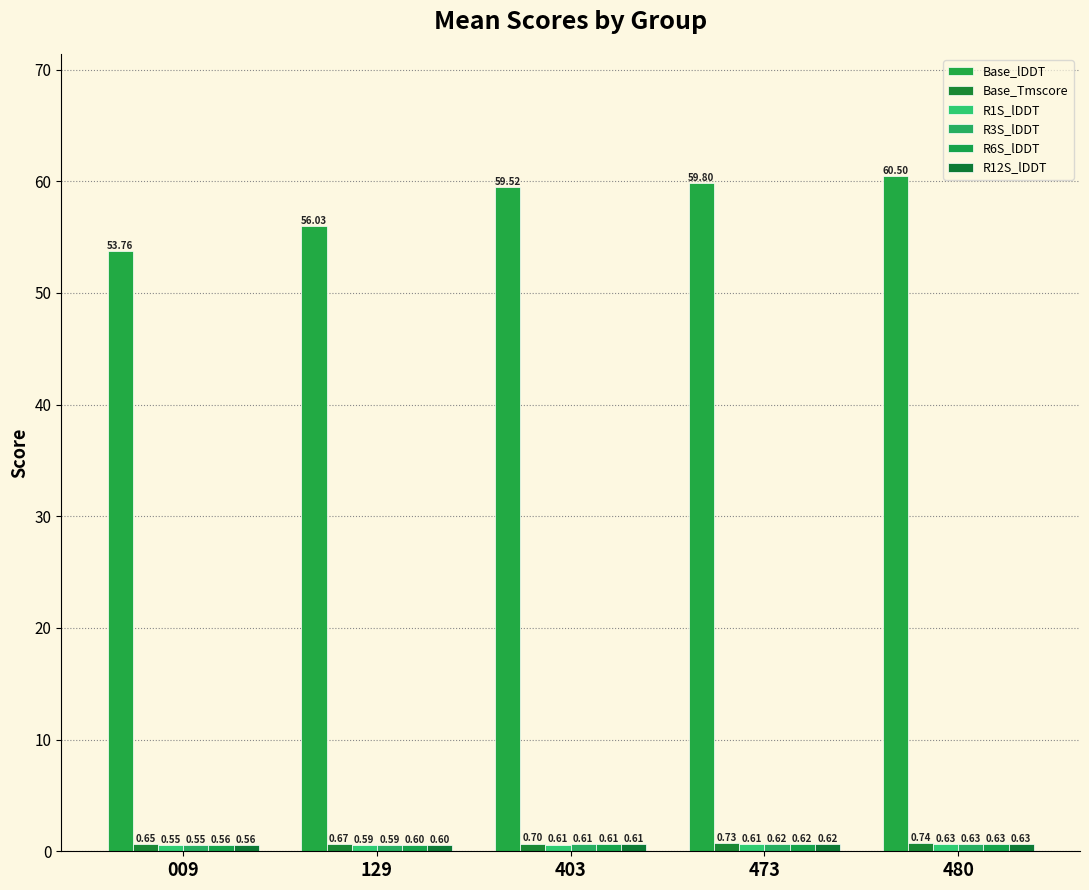

Reading right to left, what are all the values shown in this chart?

Base_lDDT: 480=60.5	473=59.8	403=59.5	129=56.0	009=53.8
Base_Tmscore: 480=0.7	473=0.7	403=0.7	129=0.7	009=0.6
R1S_lDDT: 480=0.6	473=0.6	403=0.6	129=0.6	009=0.6
R3S_lDDT: 480=0.6	473=0.6	403=0.6	129=0.6	009=0.6
R6S_lDDT: 480=0.6	473=0.6	403=0.6	129=0.6	009=0.6
R12S_lDDT: 480=0.6	473=0.6	403=0.6	129=0.6	009=0.6